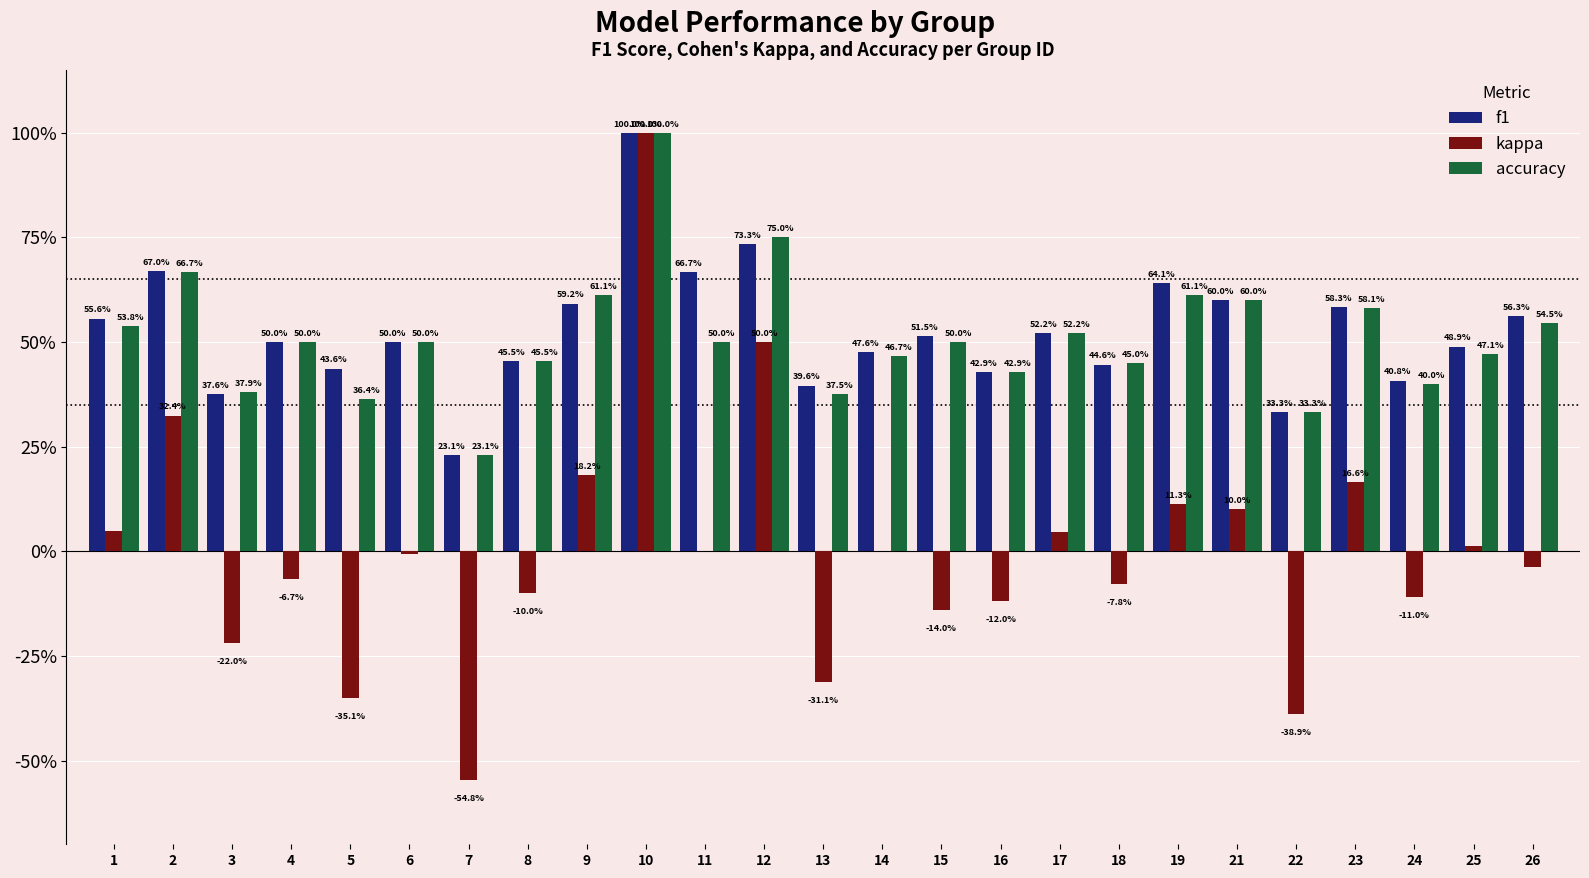

What is the smallest value displayed?

-0.5